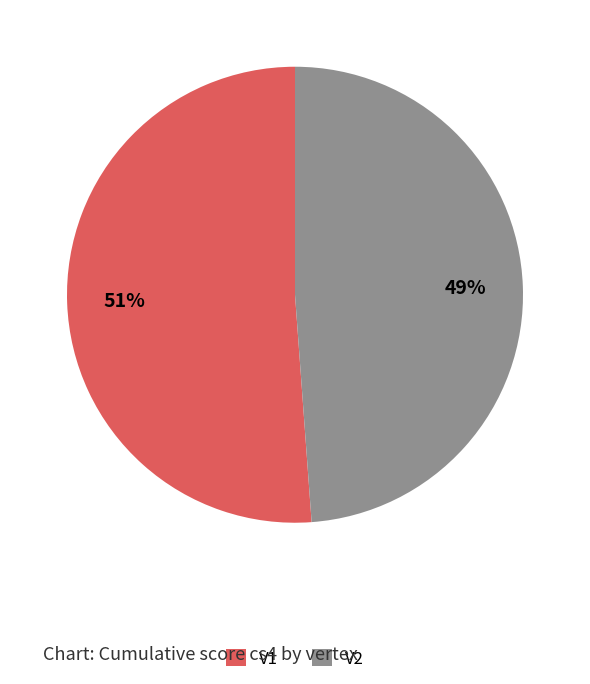

What is the largest slice in the pie chart?

V1